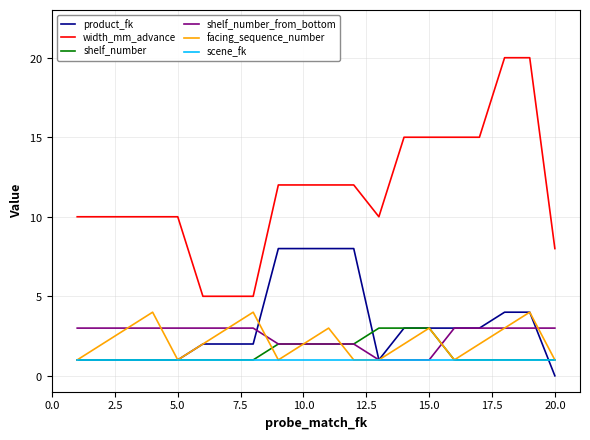

Rank the series by their maximum value, from highest to lowest.

width_mm_advance, product_fk, facing_sequence_number, shelf_number, shelf_number_from_bottom, scene_fk